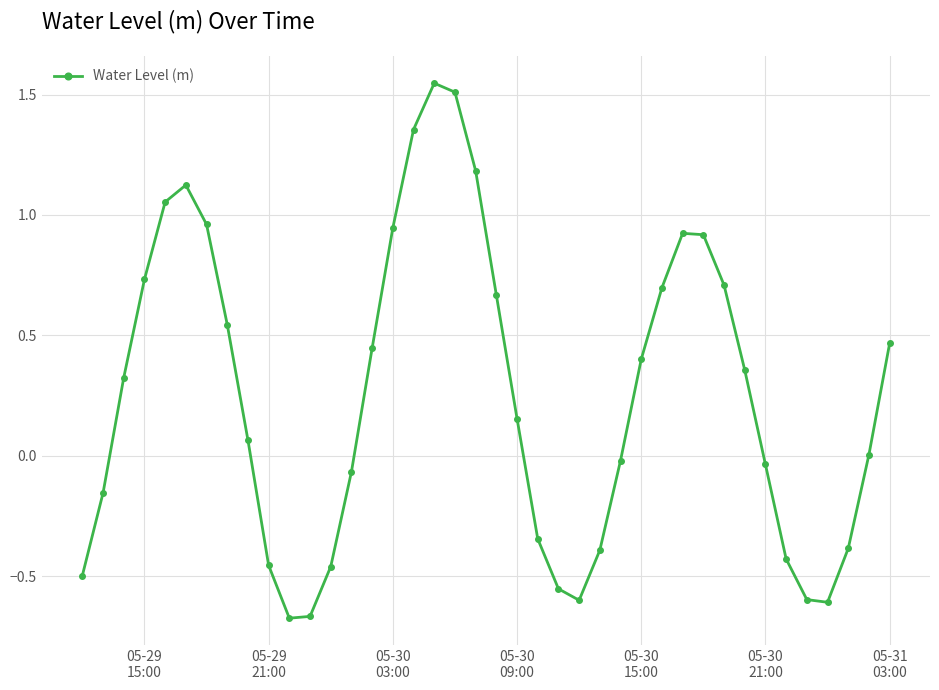

How many interior local peaks (higher than both neighbors) does the data have?

3